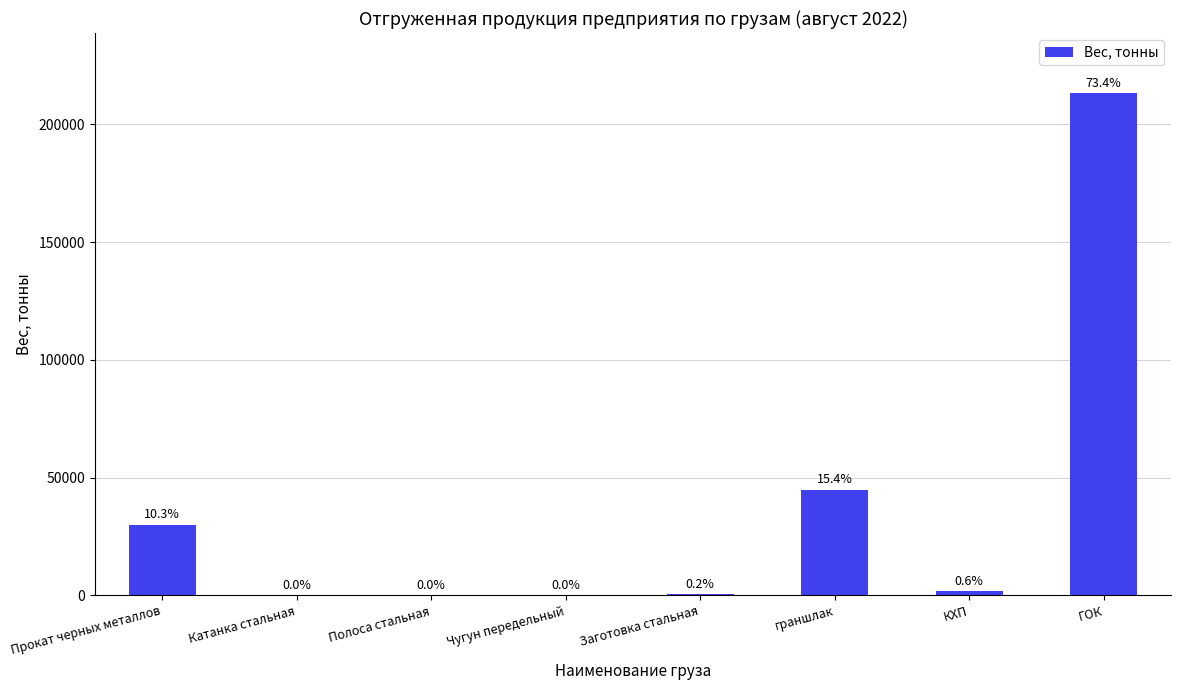

Rank the categories by value from lowest to highest.

Чугун передельный, Катанка стальная, Полоса стальная, Заготовка стальная, КХП, Прокат черных металлов, граншлак, ГОК